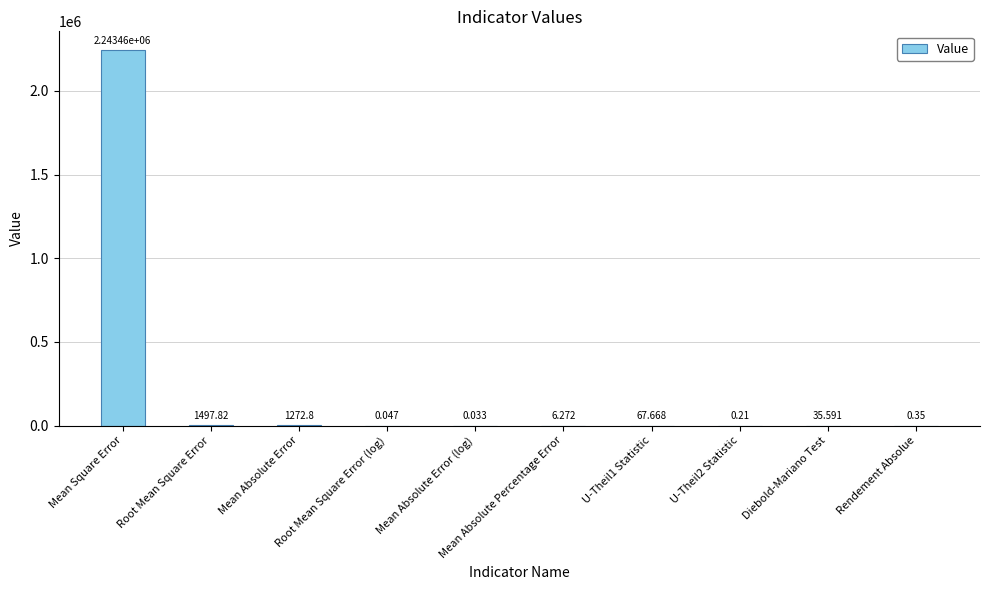

Reading left to right, what are all the values shown in this chart?

2243461.0	1497.8	1272.8	0.0	0.0	6.3	67.7	0.2	35.6	0.3